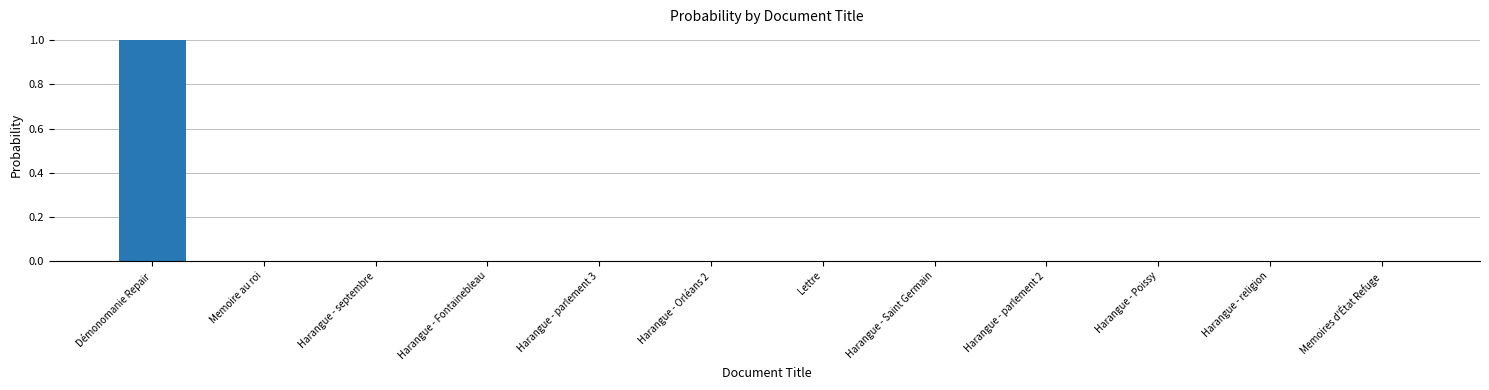

The chart shows a value of 0.0 at Harangue - Poissy. True or false?

True